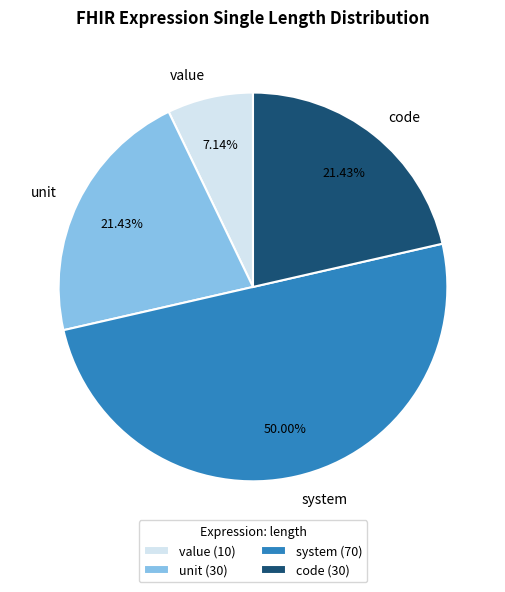

Count the number of slices in the pie.

4